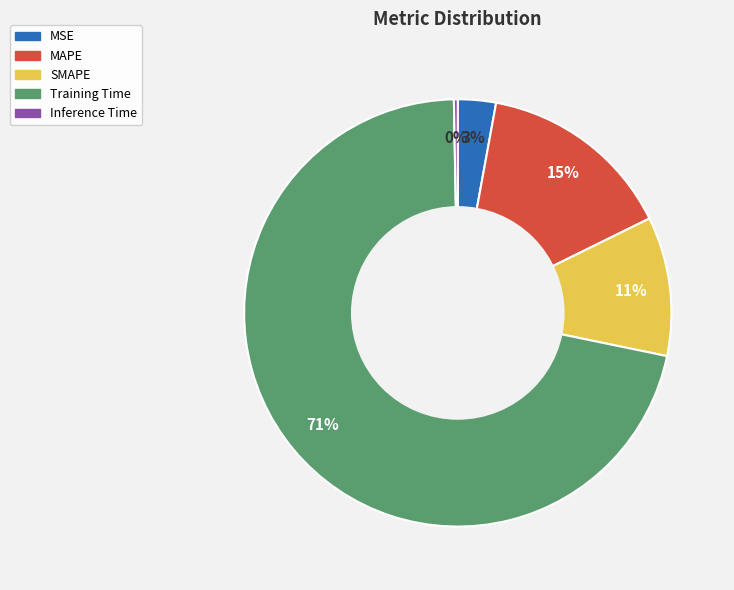

To the nearest percent, what portion does SMAPE represent?

11%